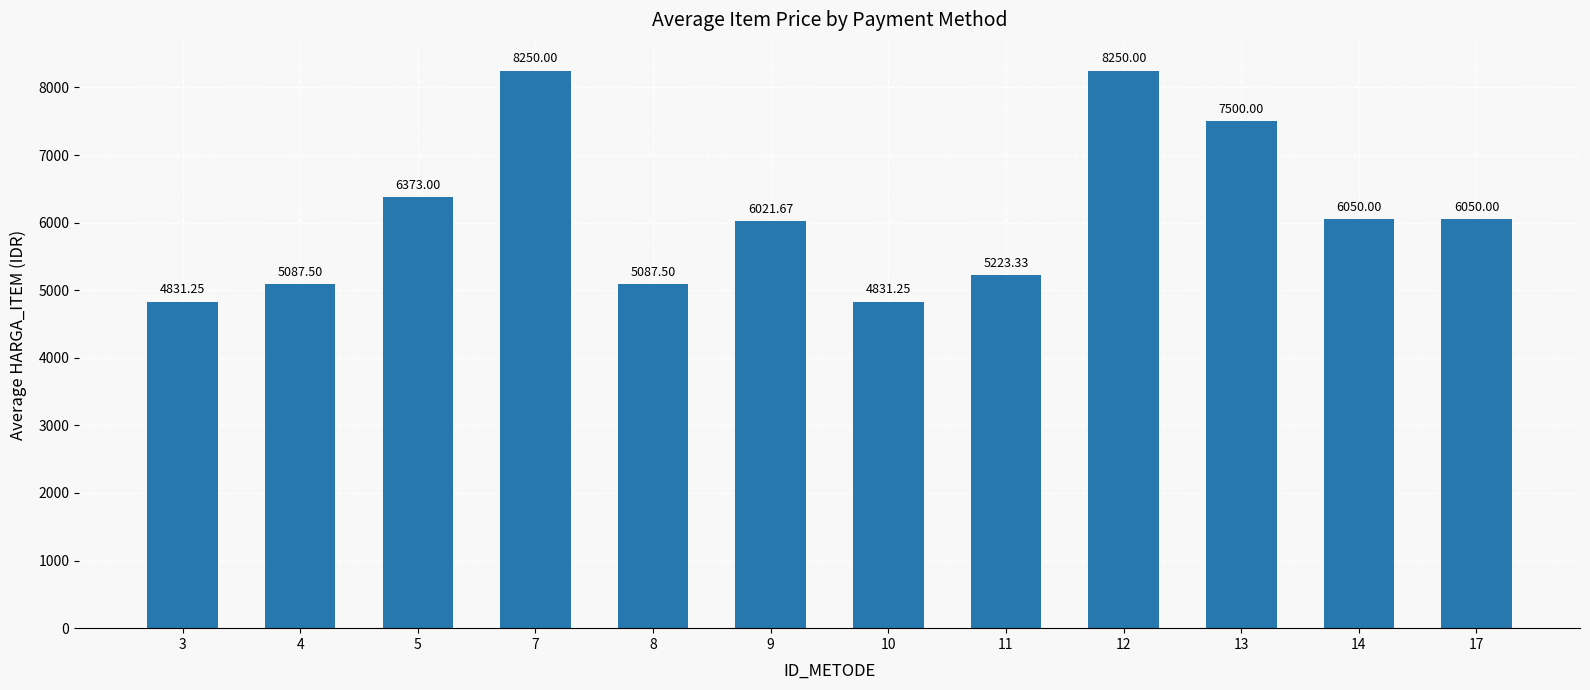

What is the sum of the values at 4 and 11?

10310.8